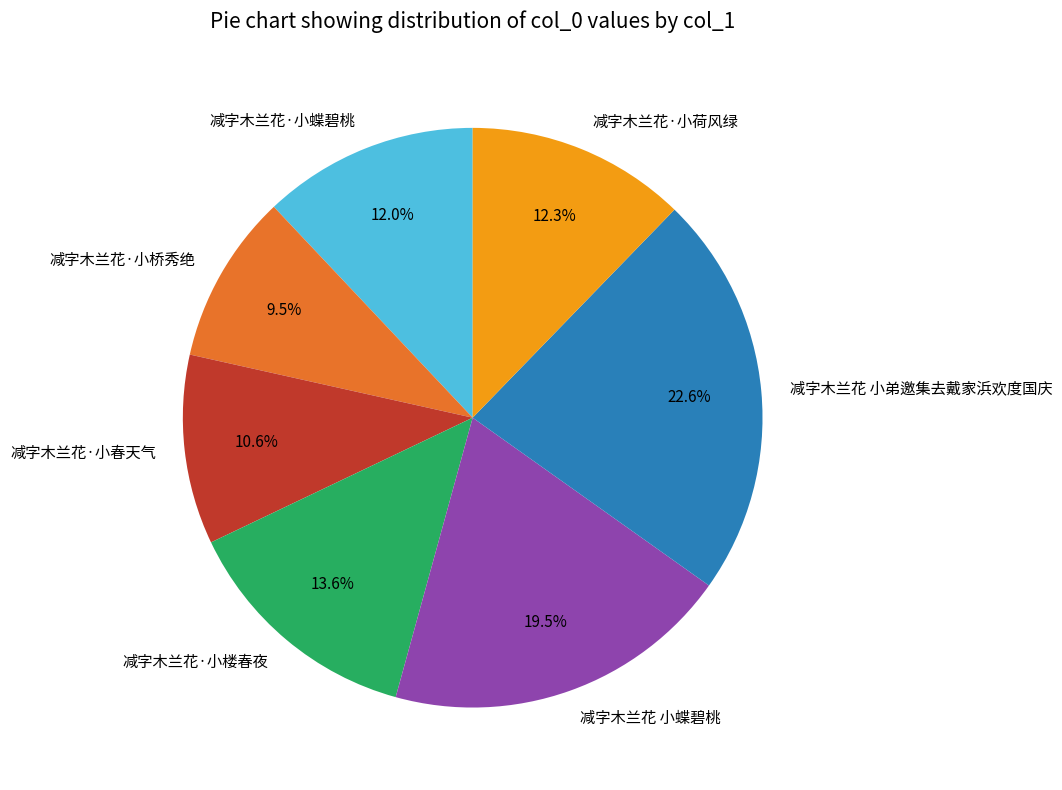

Is there any slice that represents more than half of the pie?

No